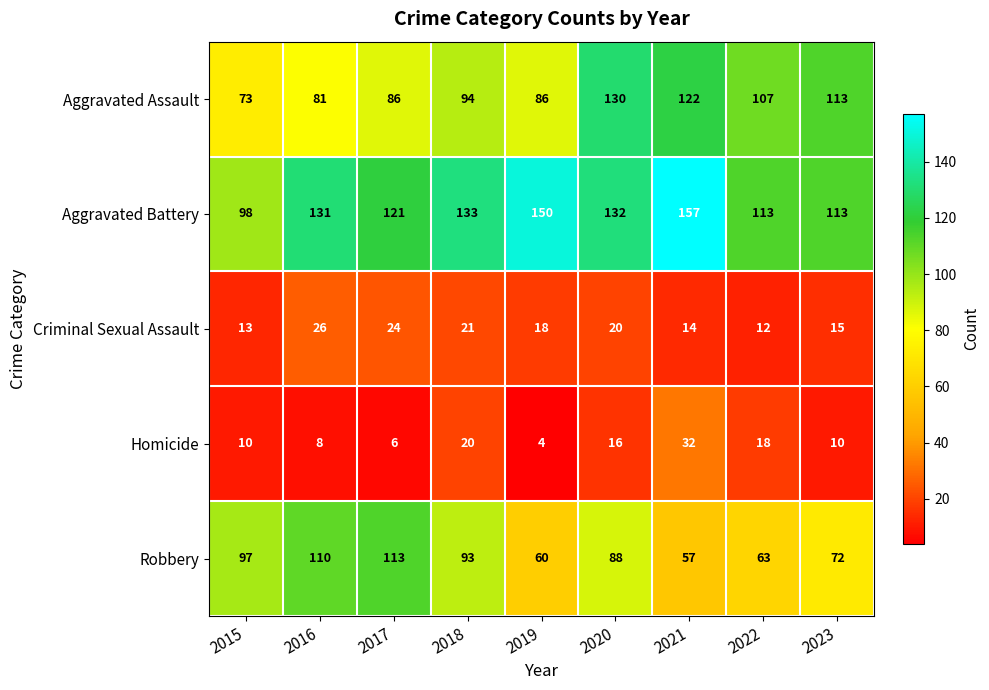

Which series has the widest spread of values?

Aggravated Battery